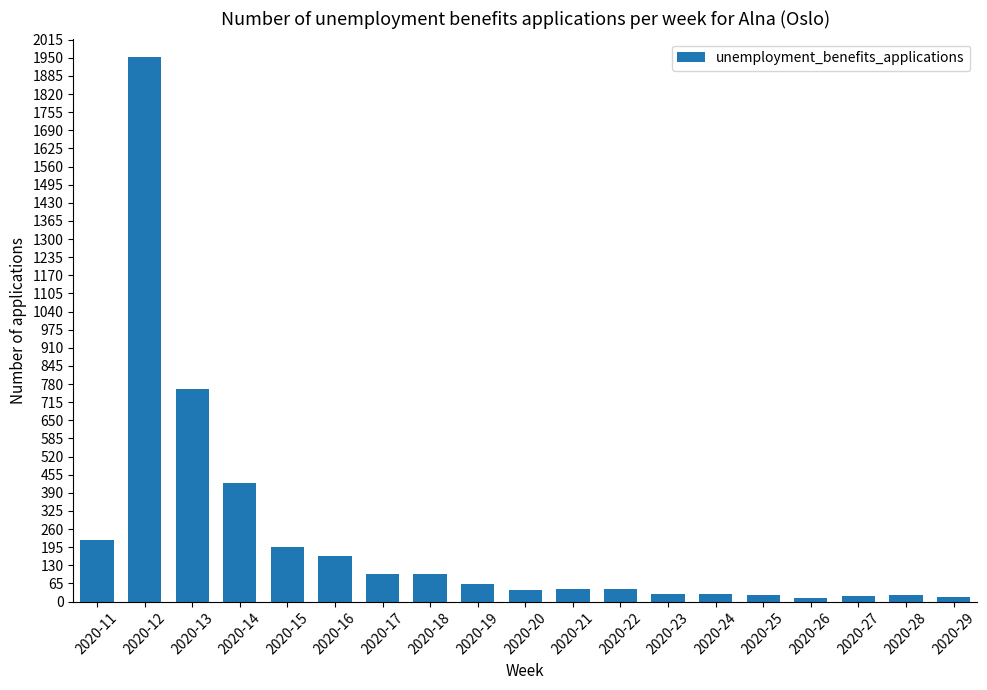

What is the change in value from 2020-14 to 2020-20?

-382